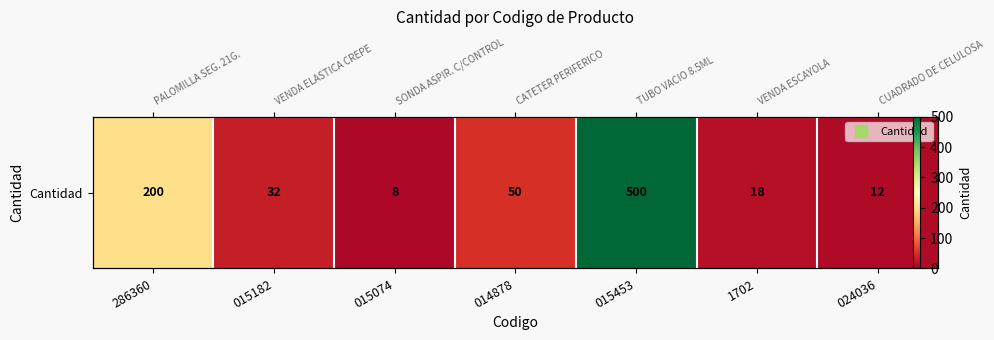

The value at 286360 is 80. True or false?

False